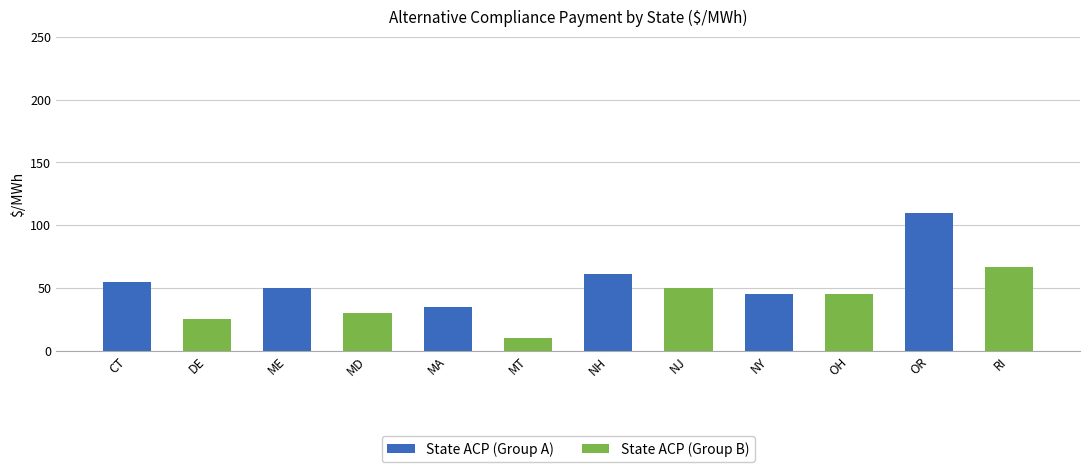

At which label is State ACP (Group A) closest to 72?

NH